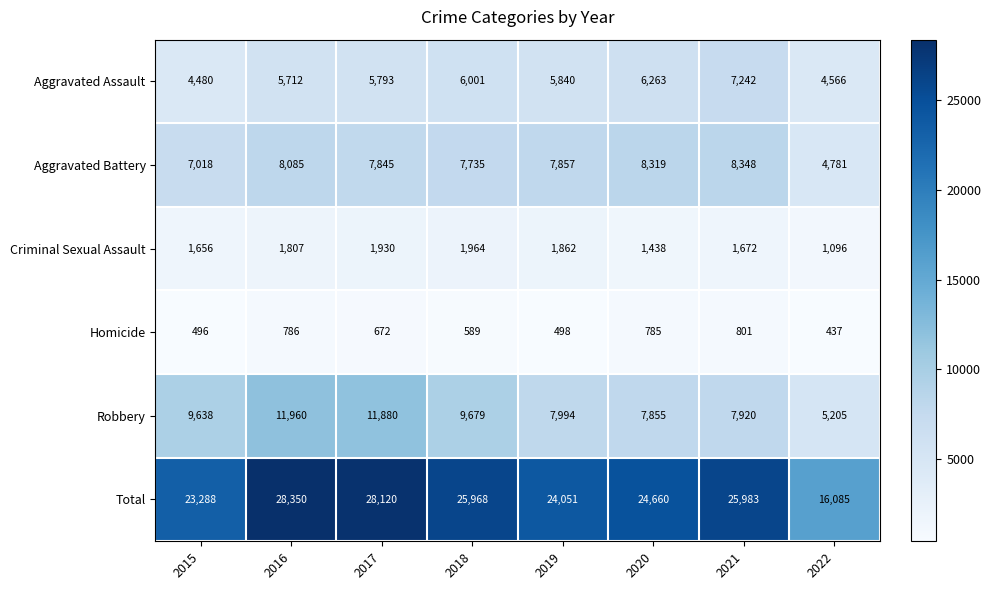

Rank the categories by Criminal Sexual Assault value from highest to lowest.

2018, 2017, 2019, 2016, 2021, 2015, 2020, 2022